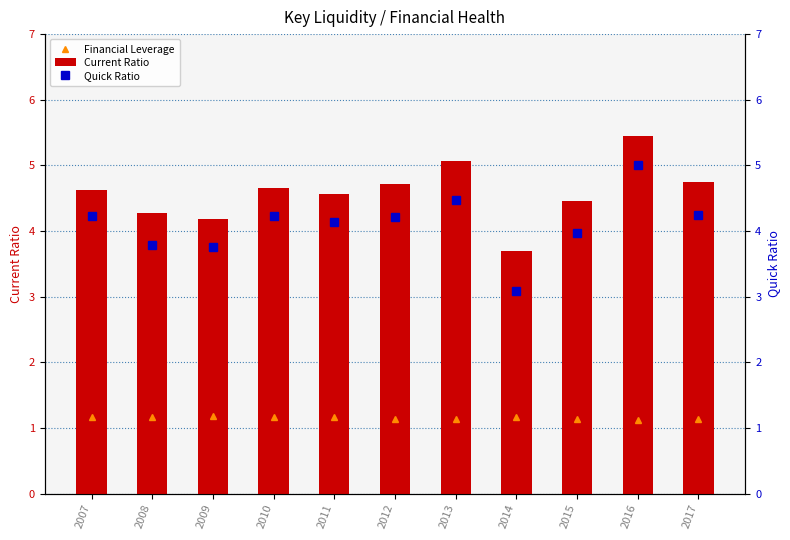

What is the total value across all series at 2011?

9.9